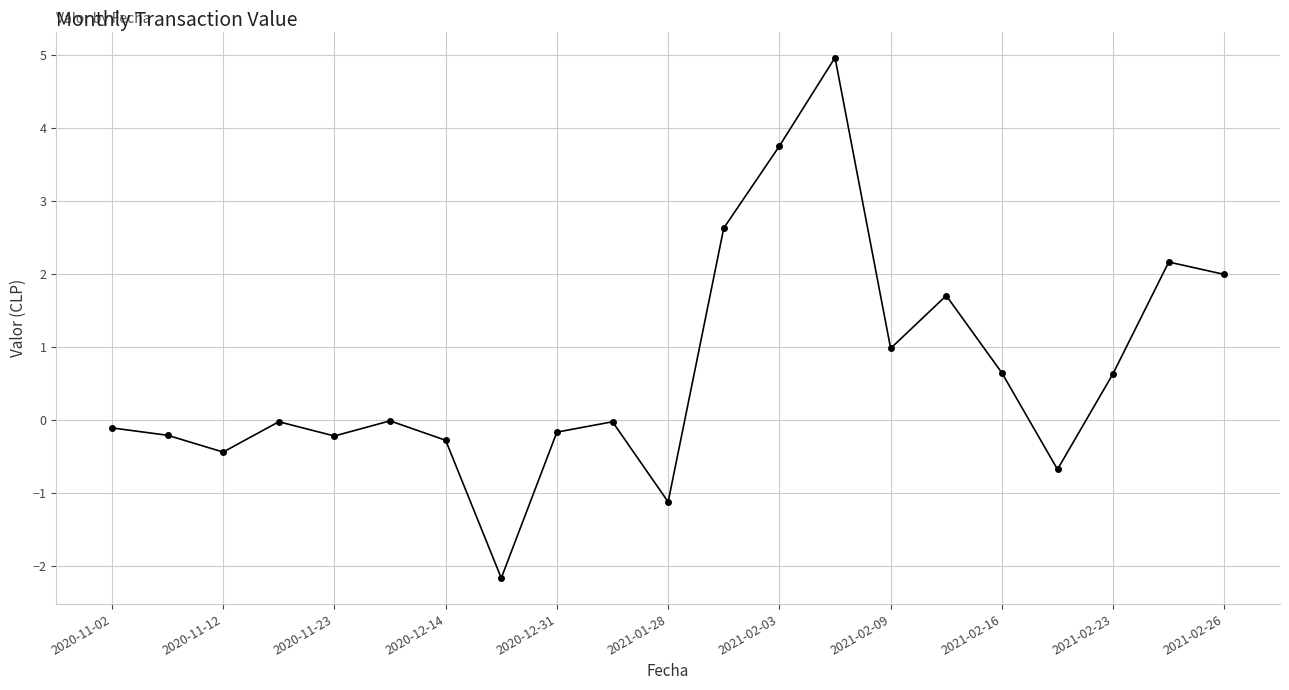

How many interior local valleys (lower than both neighbors) does the data have?

6